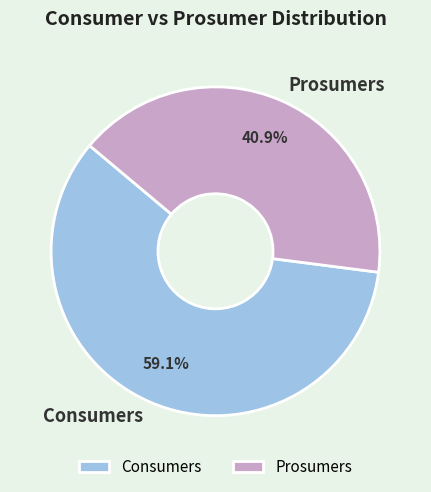

How many slices are in this pie chart?

2